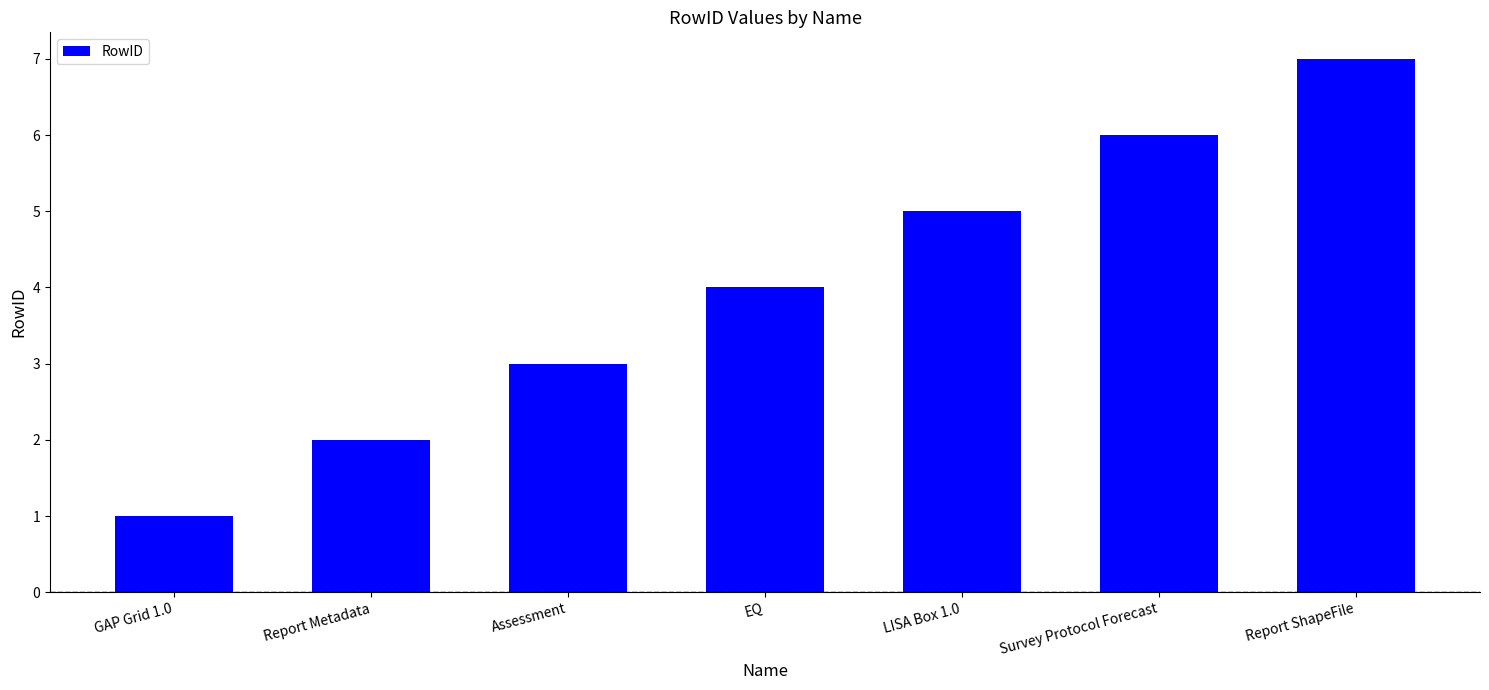

What is the value of the 3rd bar from the left?

3